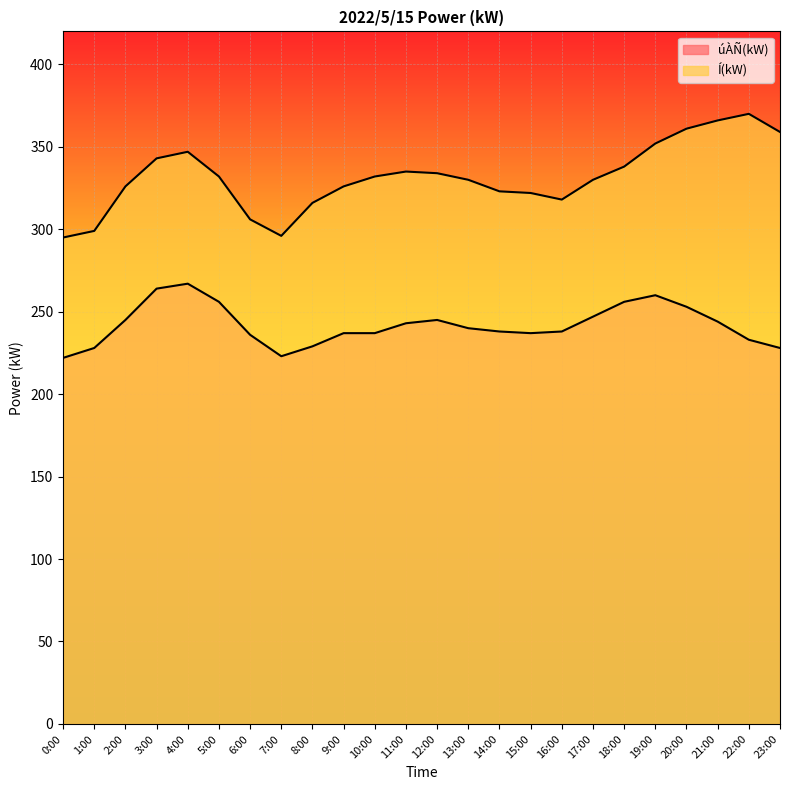

What is the approximate value of úÀÑ(kW) at 19:00, to the nearest 5?

260